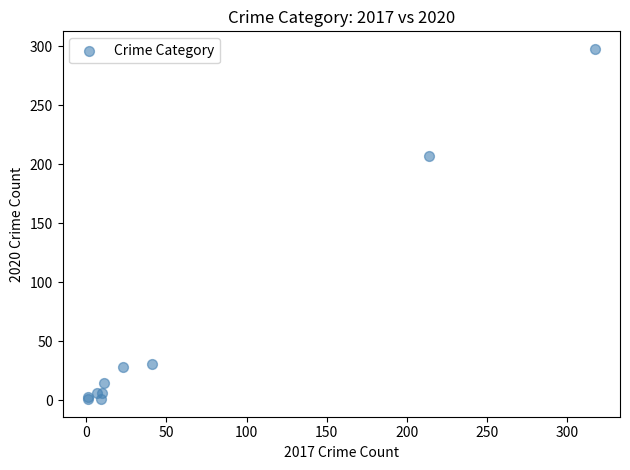

What Y value in the scatter plot is closest to 149?

207